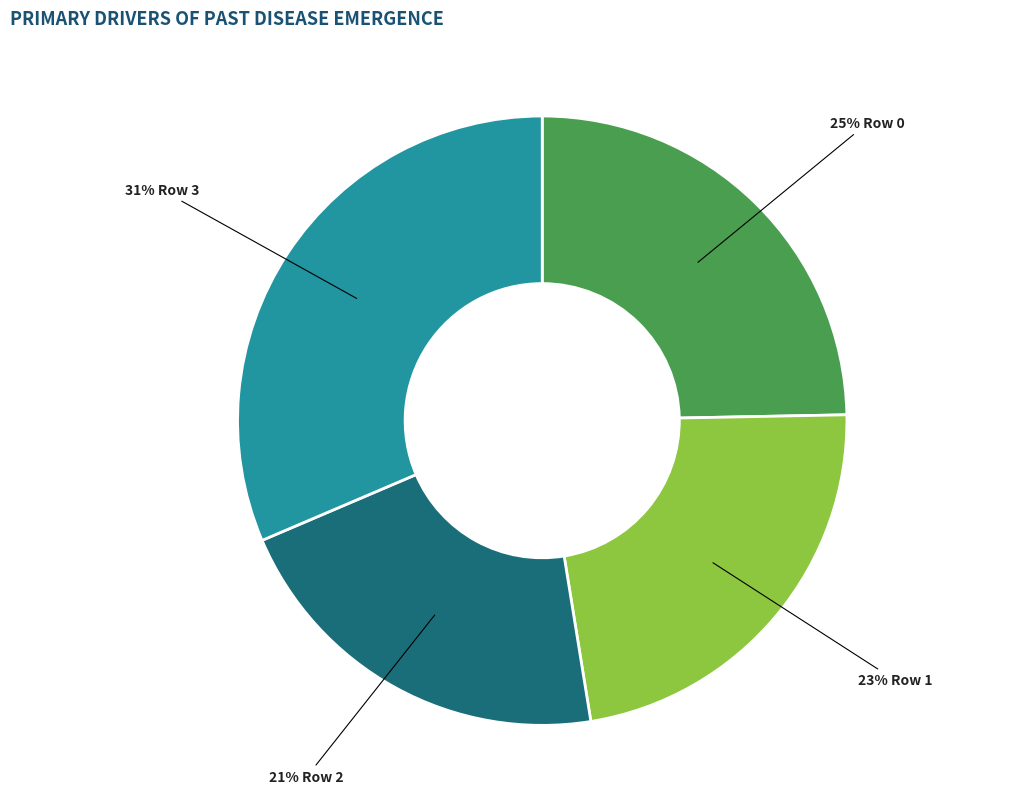

Is it true that 21% Row 2 is 10% of the pie?

False